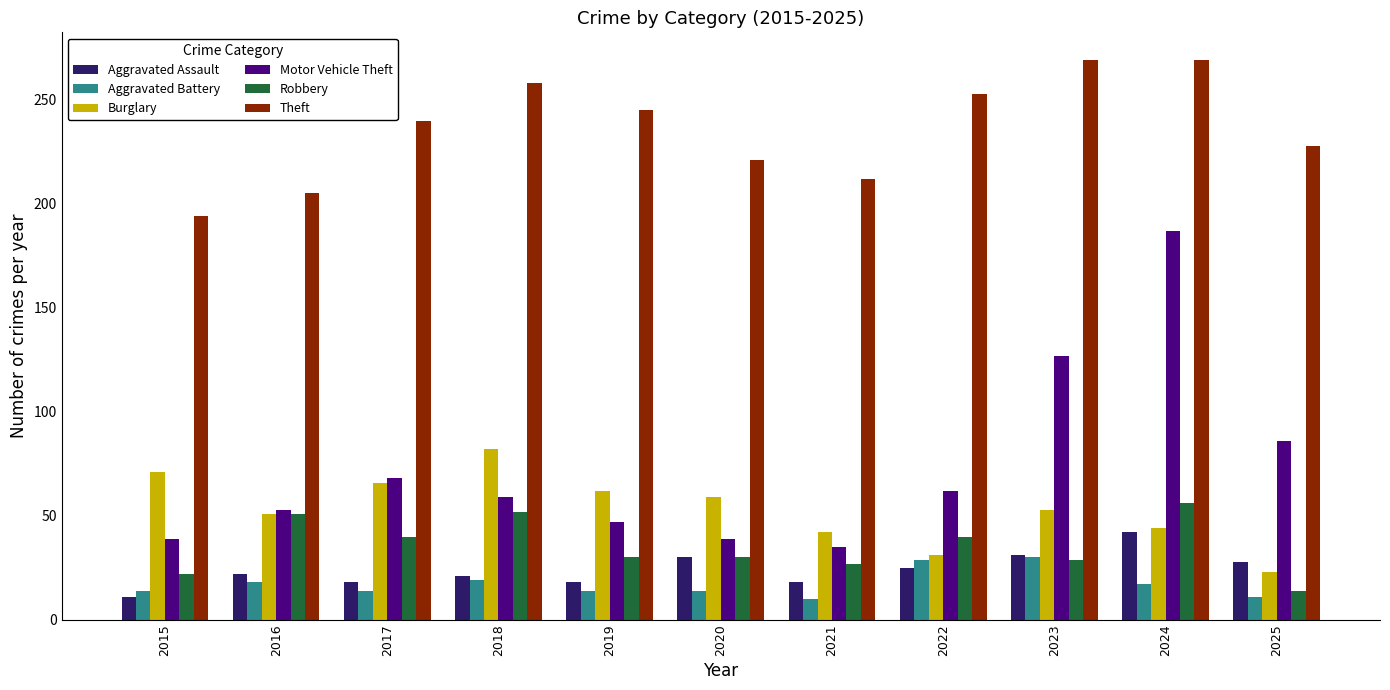

Is the value of Aggravated Assault at 2017 greater than the value of Burglary at 2016?

No